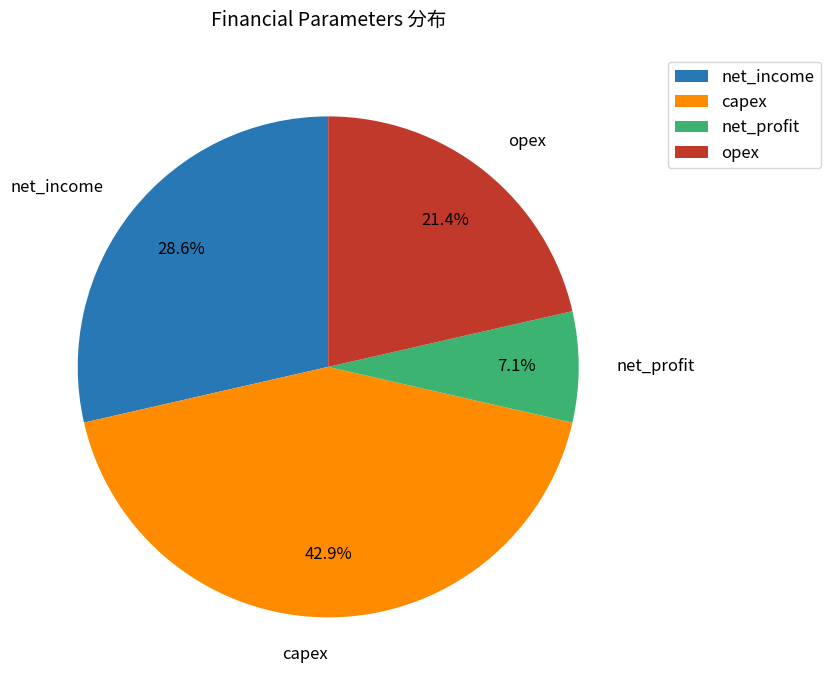

Is there a majority slice in this chart?

No